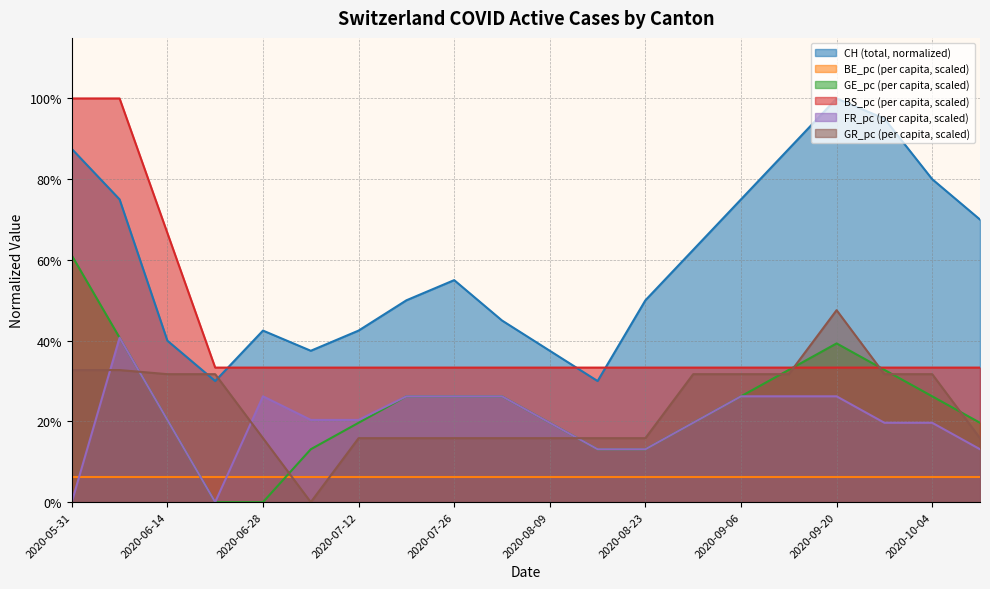

How many positive values does the FR_pc series have?

18